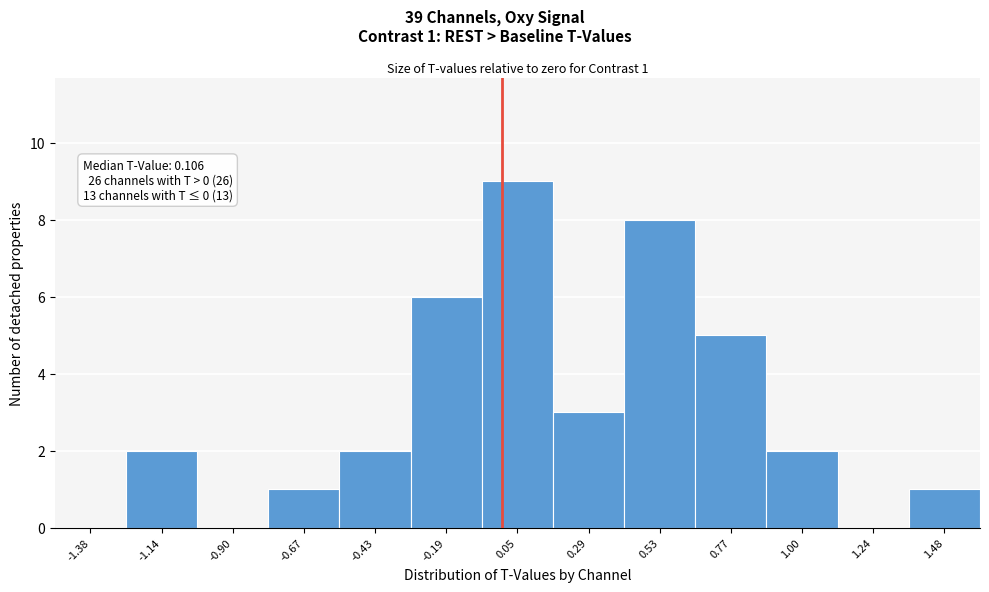

Which range on the x-axis has the tallest bar?

-0.05 to 0.15